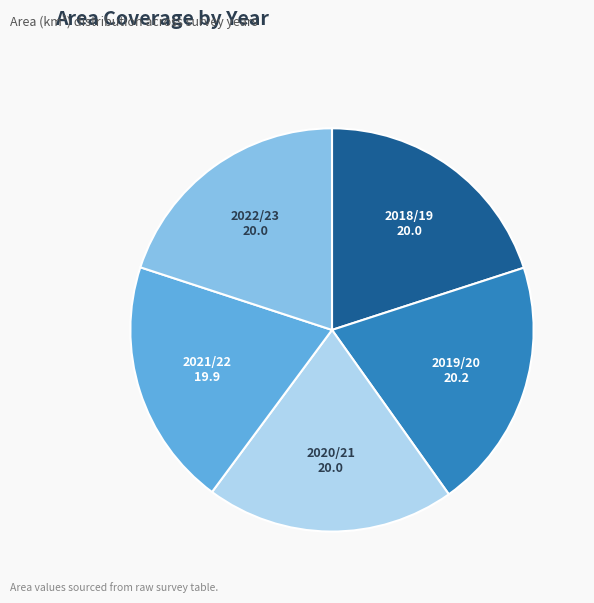

Does any single category account for the majority?

No